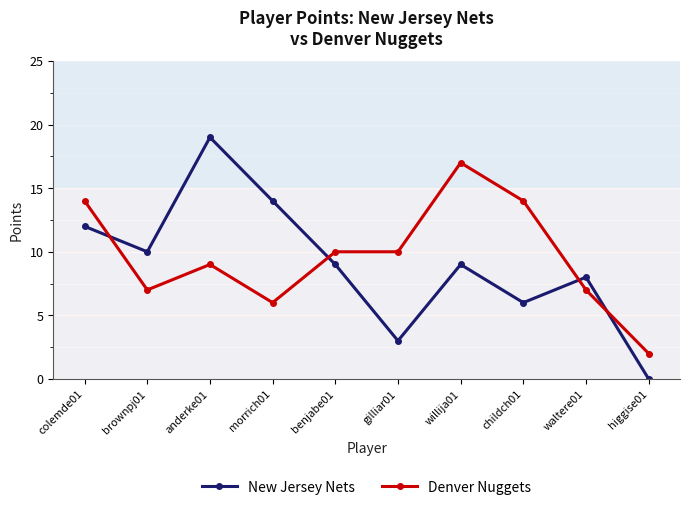

What is the total value across all series at waltere01?

15